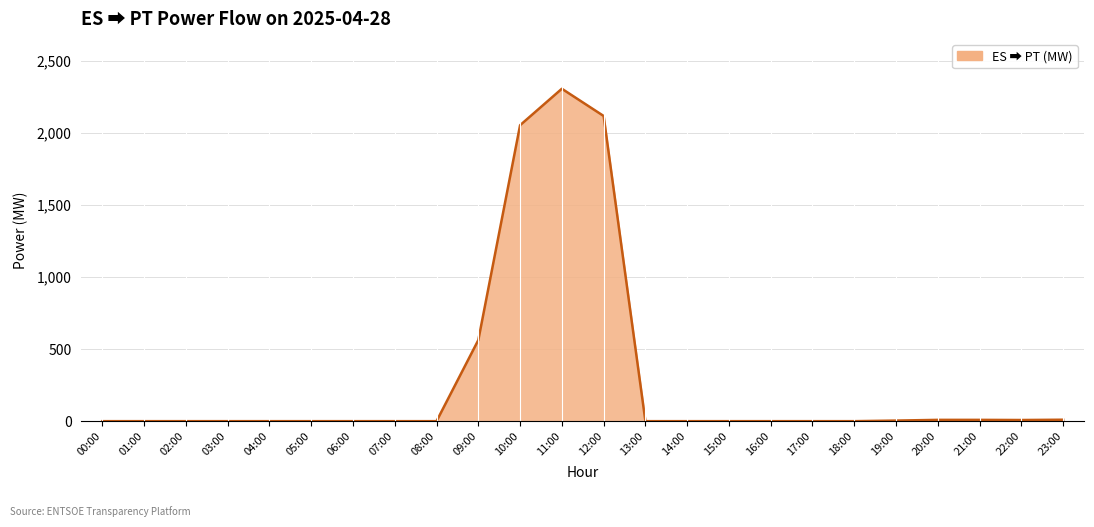

At which label is the value closest to 1154?

09:00